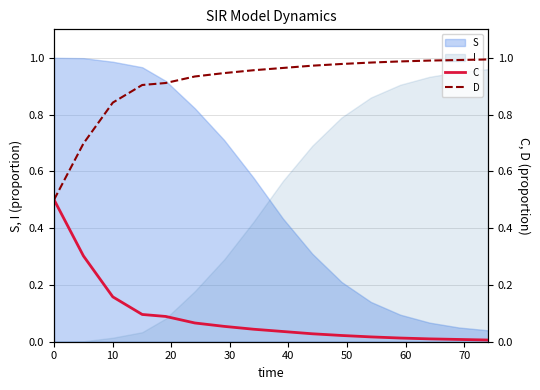

What is the sum of all D values?

14.6